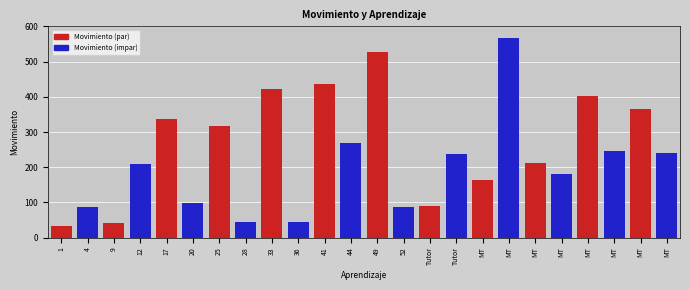

What is the difference between the second highest and second lowest values in the Movimiento (impar) series?

222